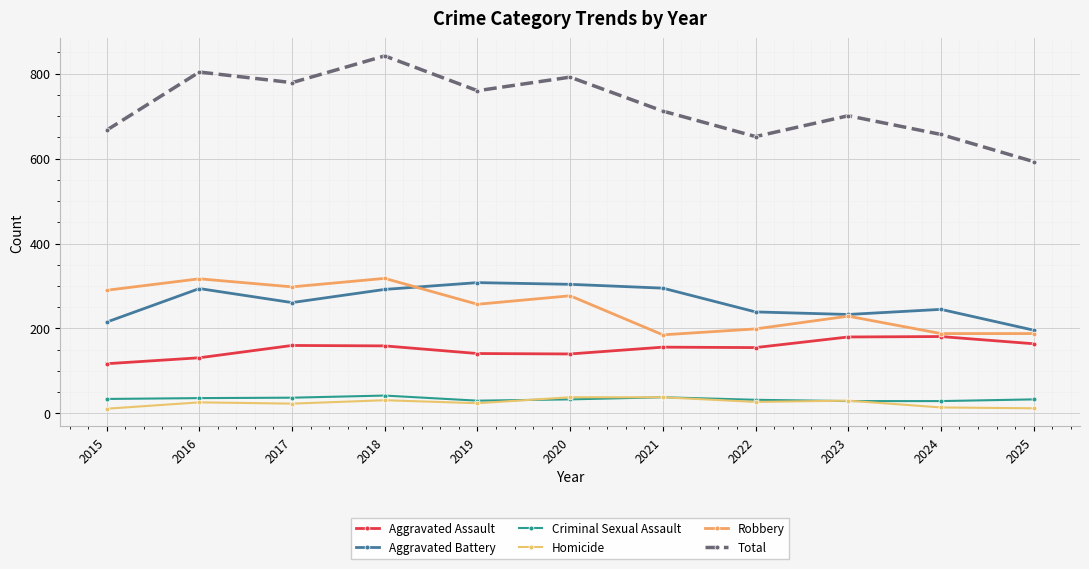

At which category is the sum across all series the highest?

2018